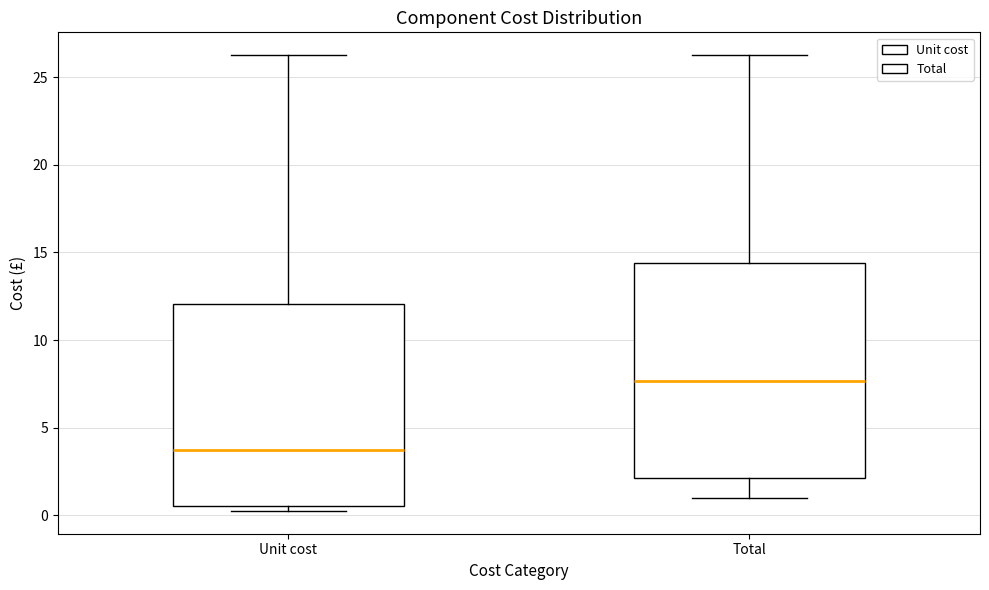

Reading left to right, transcribe this box plot: for each box, give where its median line is, the range the box spans, and where its two whiskers end, as read against the y-axis. The values are not printed on the chart, so give them approximately, as read against the axis.

Unit cost: median 3.5, box 0.5 to 12.0, whiskers 0.0 to 26.5
Total: median 7.5, box 2.0 to 14.5, whiskers 1.0 to 26.5